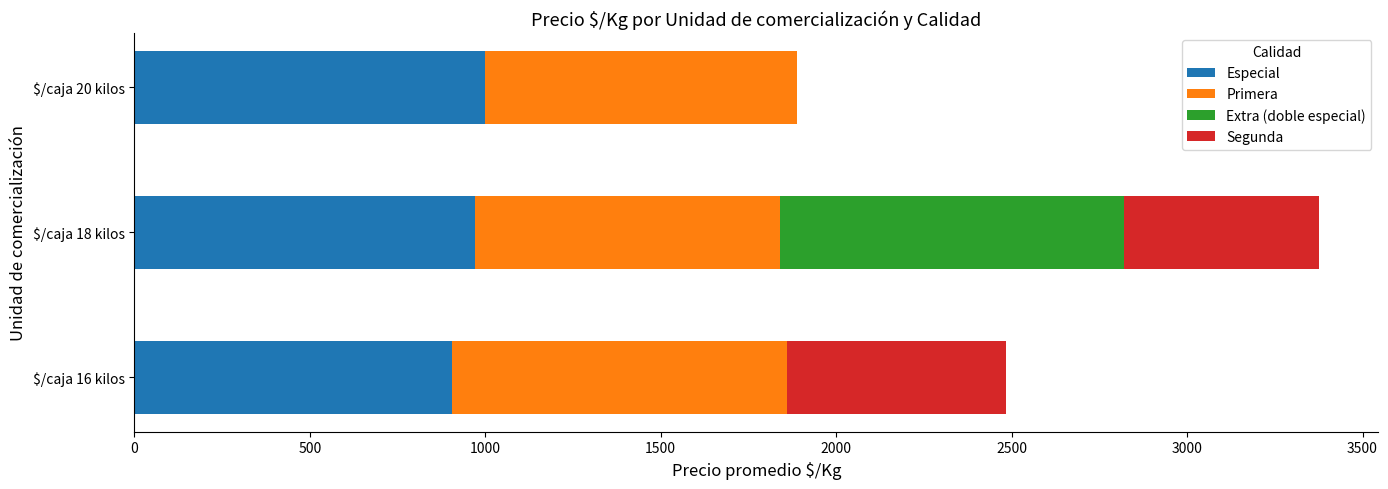

At which category is the sum across all series the highest?

$/caja 18 kilos